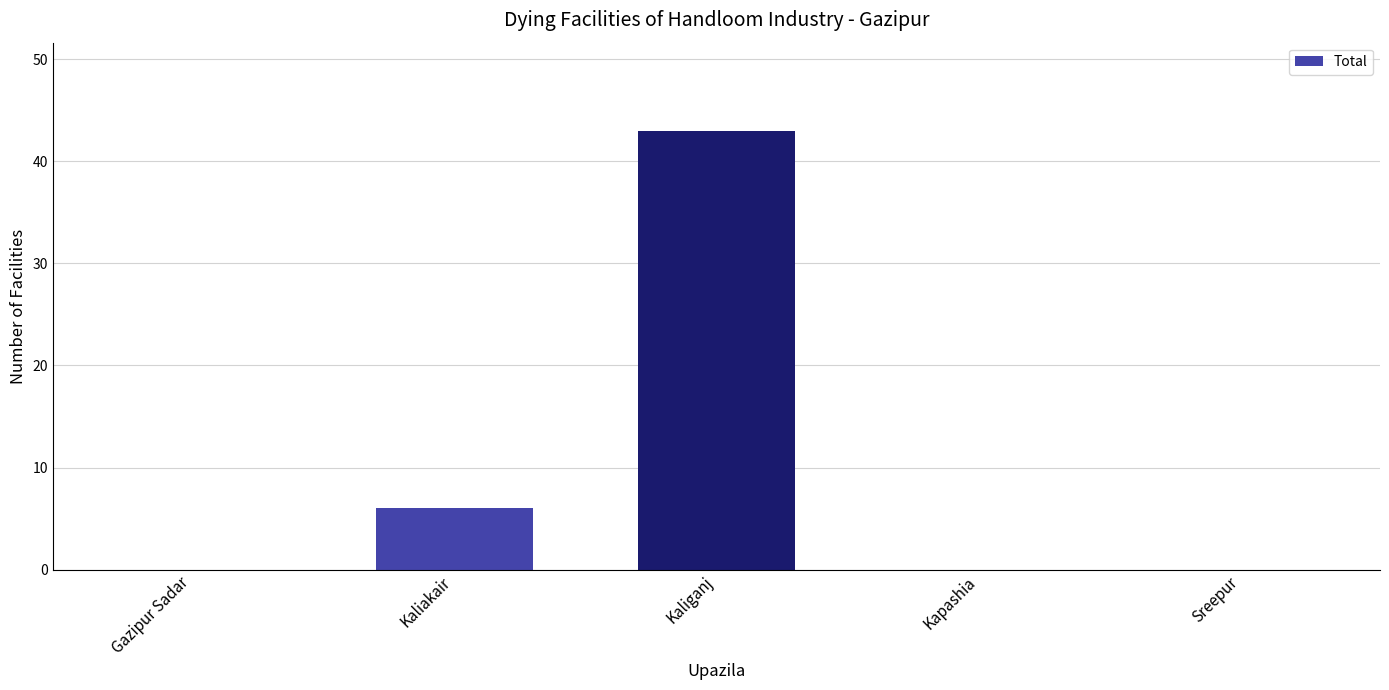

Which category has the highest value across all series?

Kaliganj